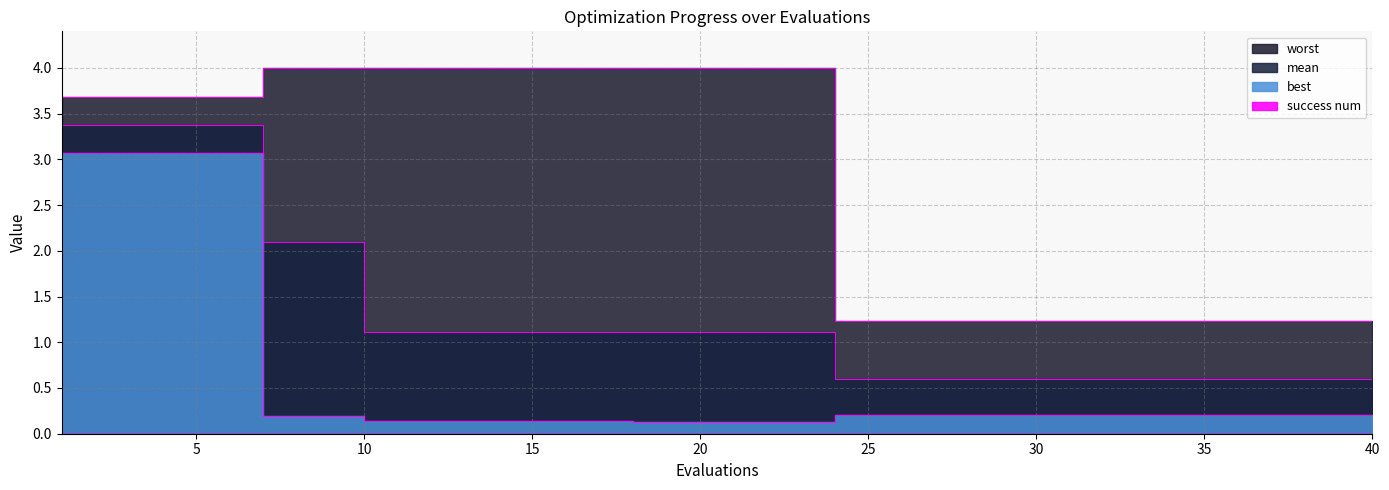

What is the sum of the best values at 1 and 7?

3.3